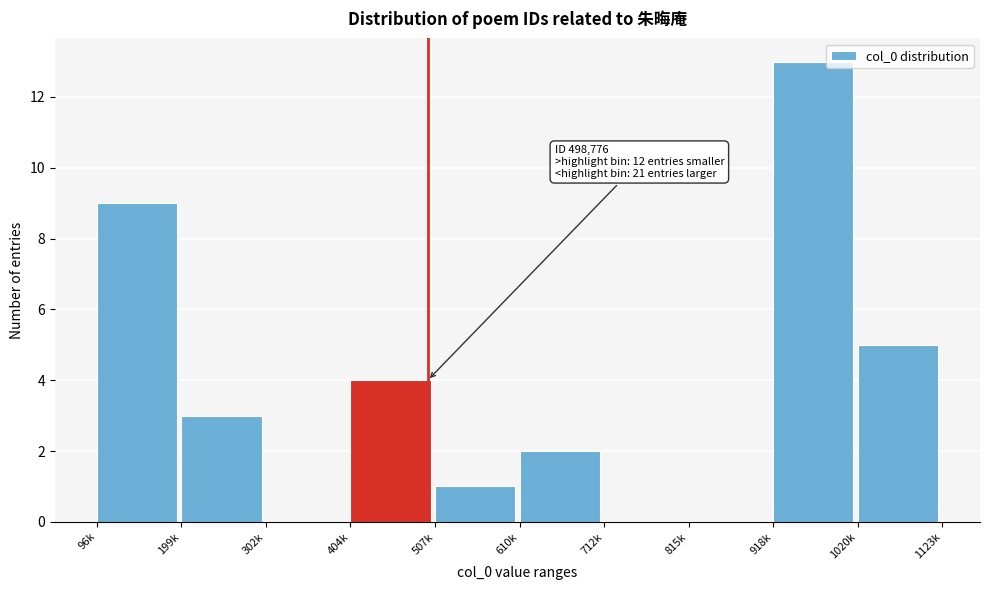

Reading left to right, what are all the values shown in this chart?

96k=9	199k=3	302k=0	404k=4	507k=1	610k=2	712k=0	815k=0	918k=13	1020k=5